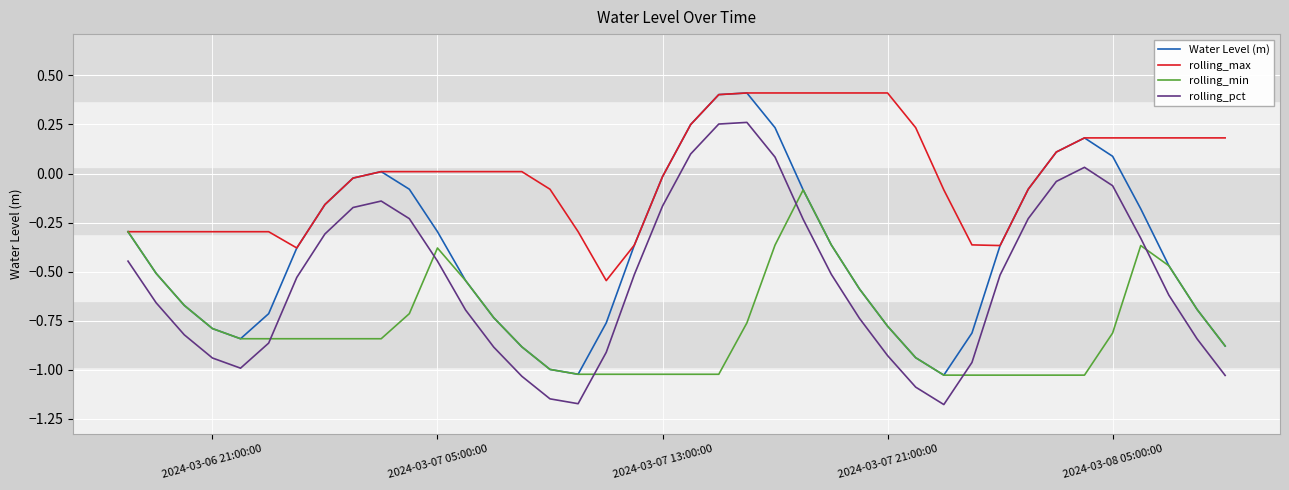

Which series has the largest total across all categories?

rolling_max